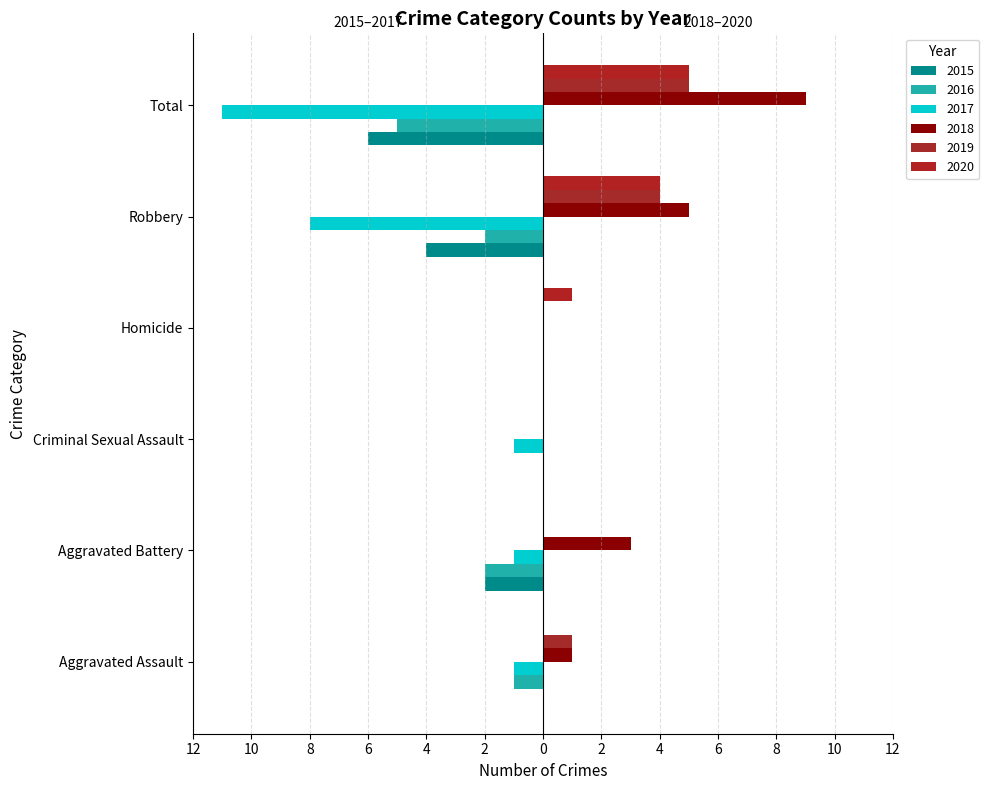

How many groups of bars are there?

6